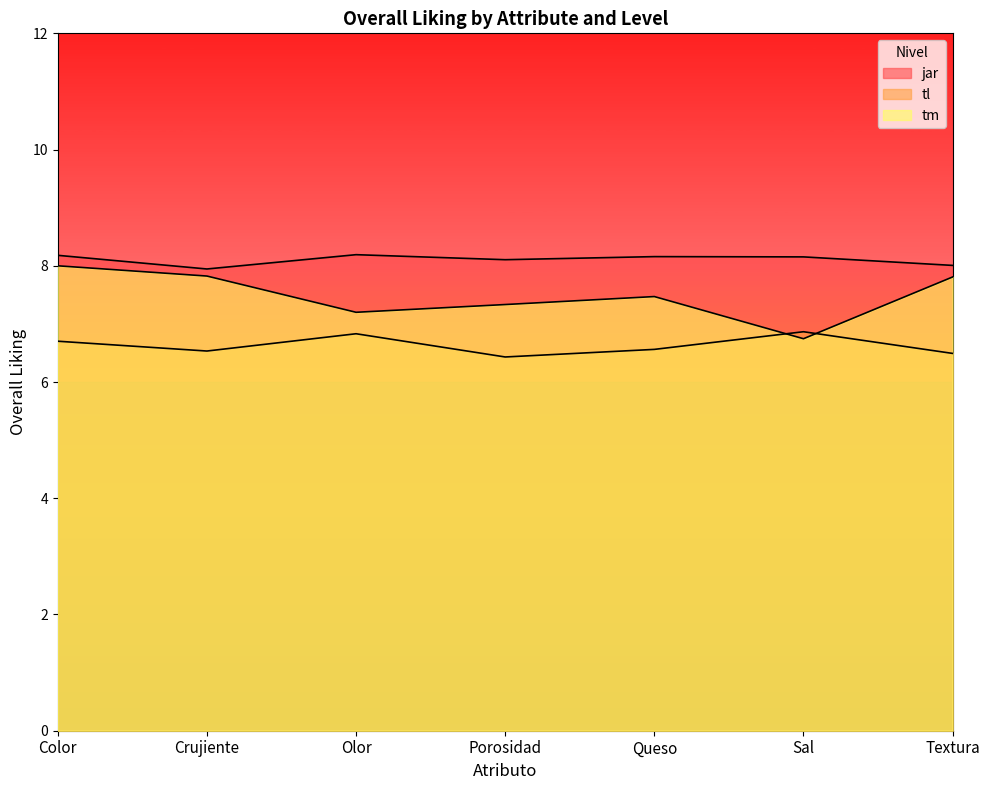

List the series in order of their overall mean, highest first.

jar, tm, tl